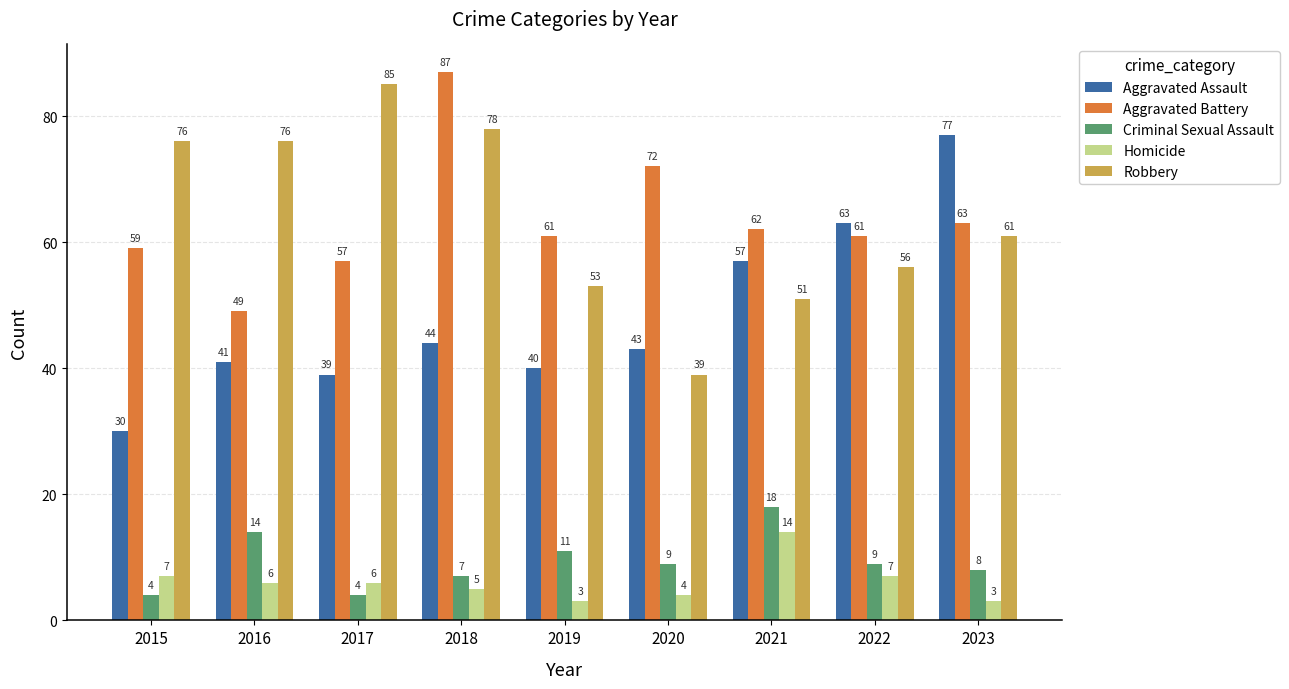

Reading right to left, what are all the values shown in this chart?

Aggravated Assault: 77	63	57	43	40	44	39	41	30
Aggravated Battery: 63	61	62	72	61	87	57	49	59
Criminal Sexual Assault: 8	9	18	9	11	7	4	14	4
Homicide: 3	7	14	4	3	5	6	6	7
Robbery: 61	56	51	39	53	78	85	76	76